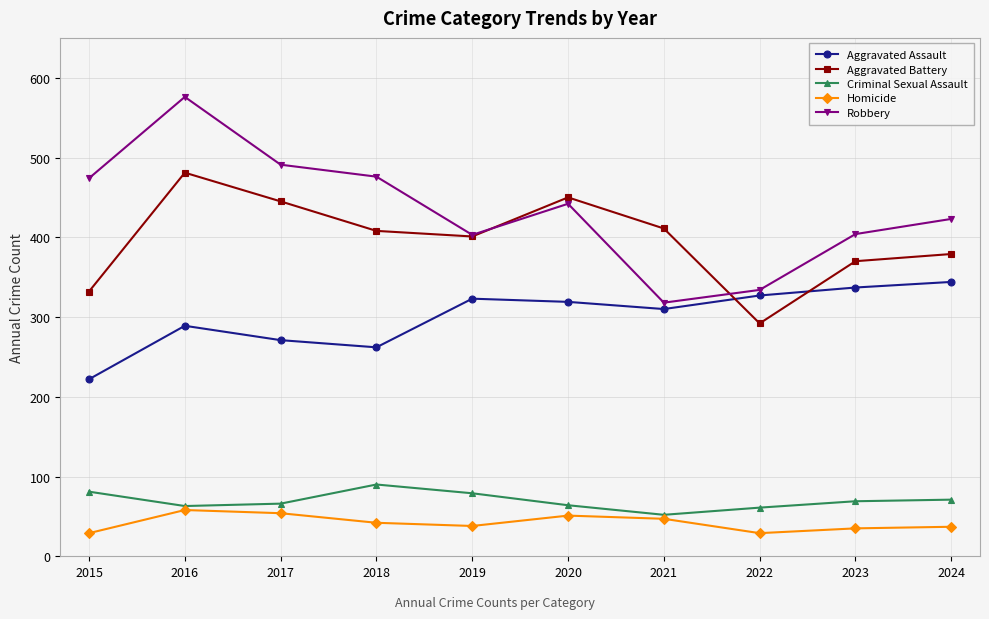

How many data points does each series have?

10